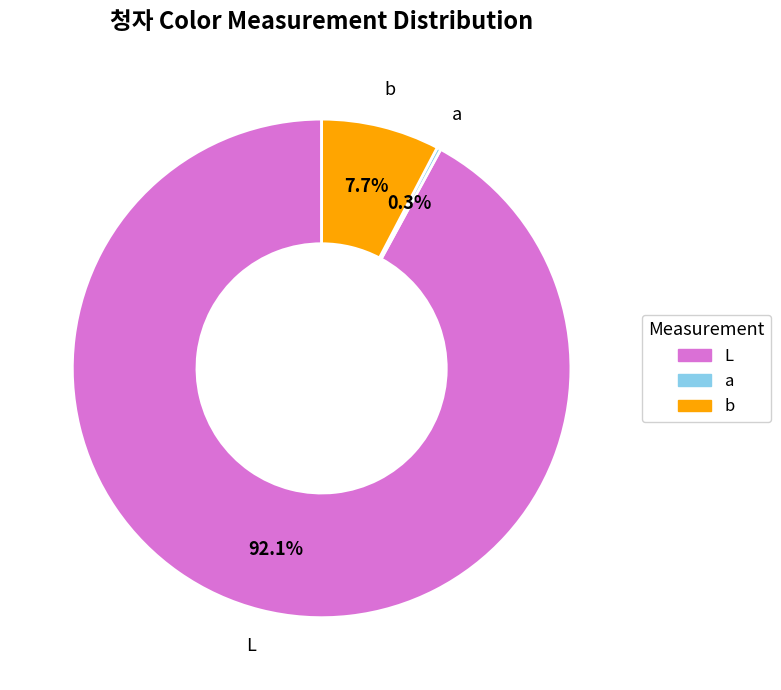

What is the change in value from L to b?

-66.4